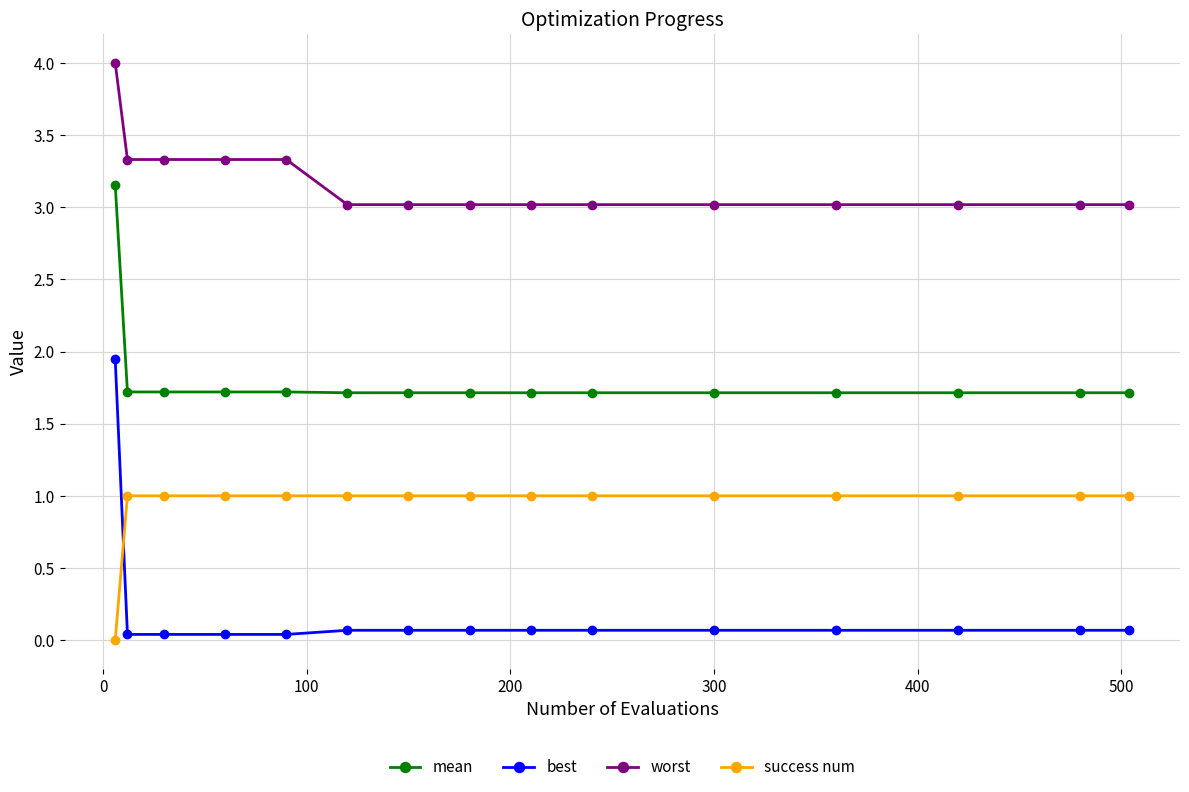

What is the difference between the second highest and minimum values in the worst series?

0.3